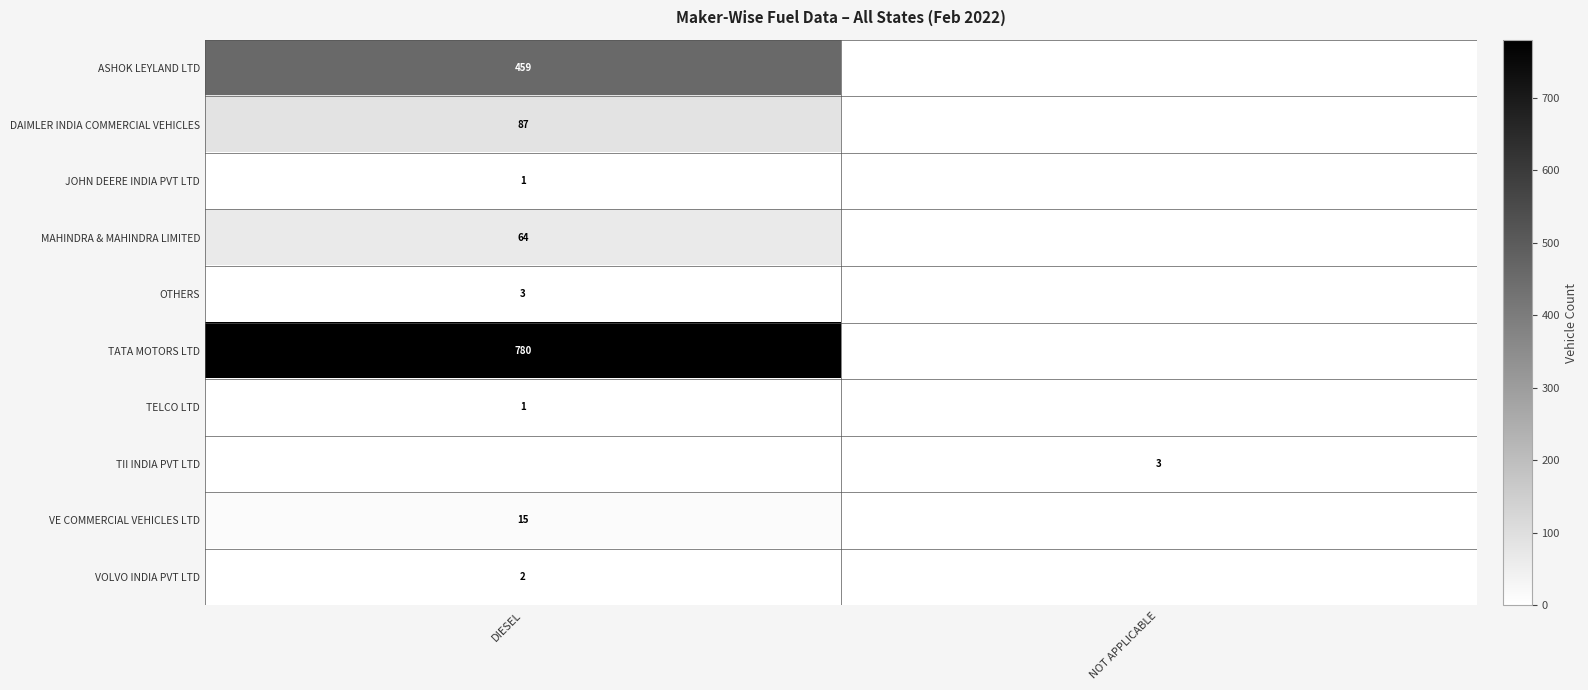

True or false: DAIMLER INDIA COMMERCIAL VEHICLES has a value of 59 at DIESEL.

False